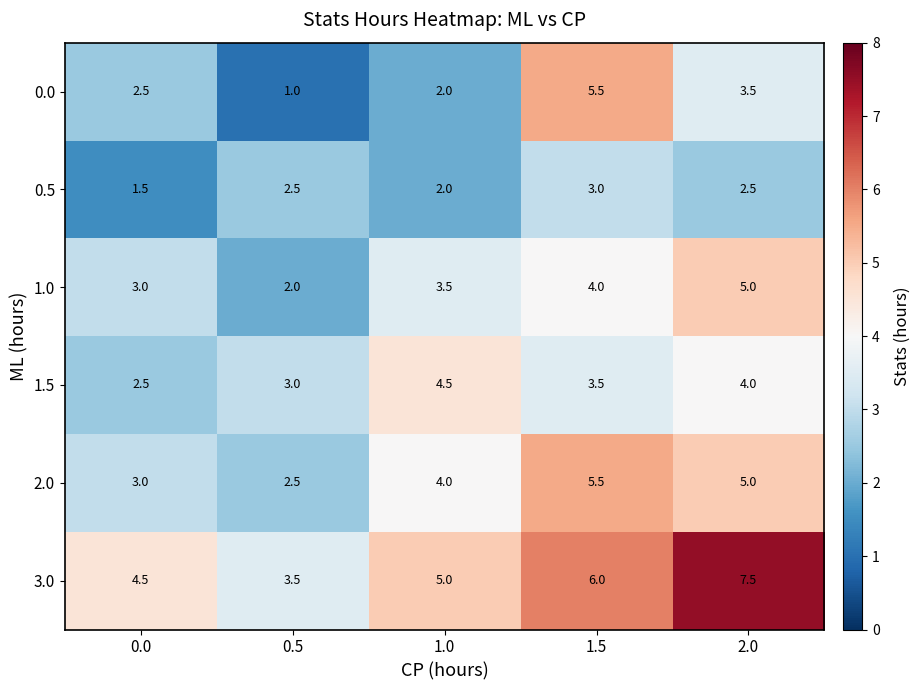

Is it true that 3.0 equals 3.5 at 0.5?

True